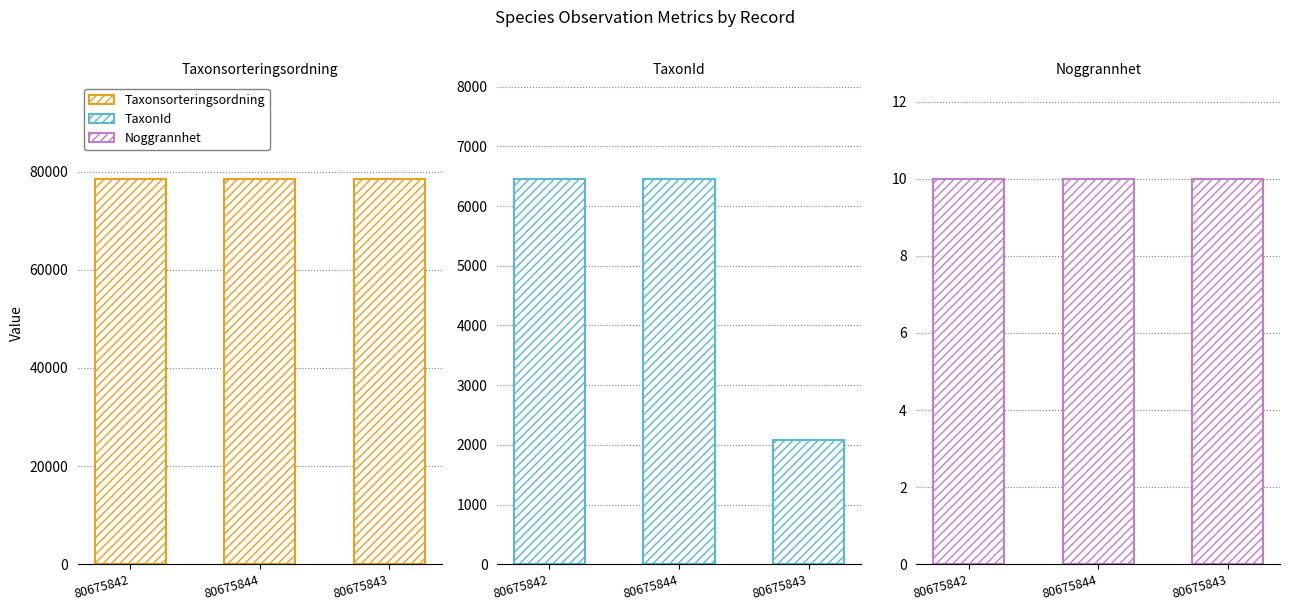

How many bars are there in each group?

3